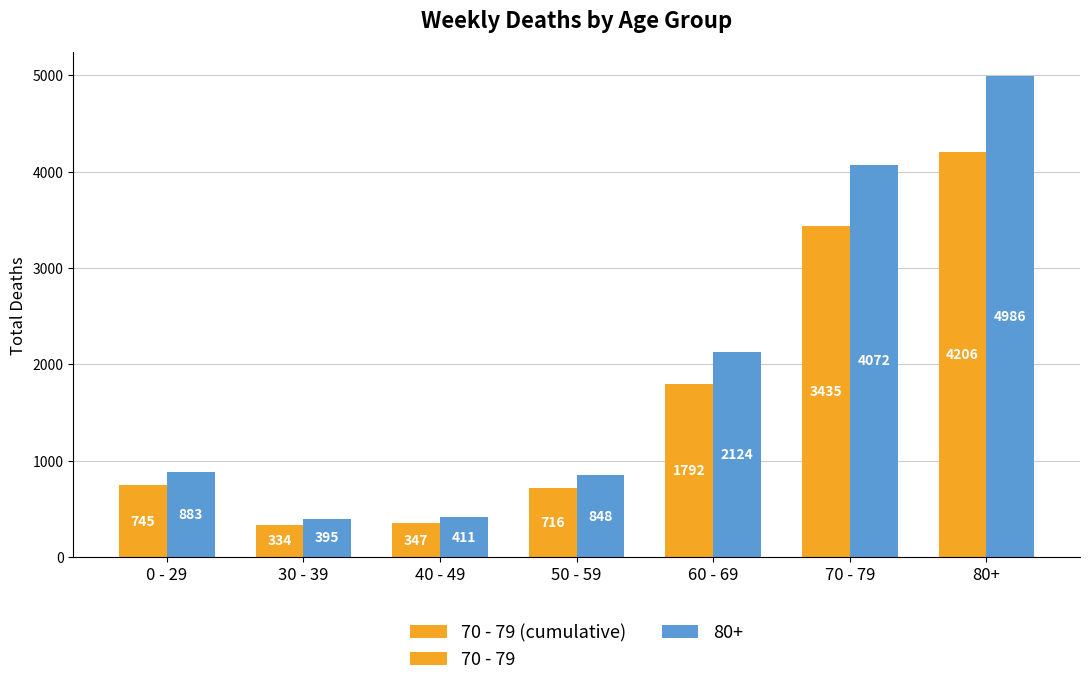

How many groups of bars are there?

7